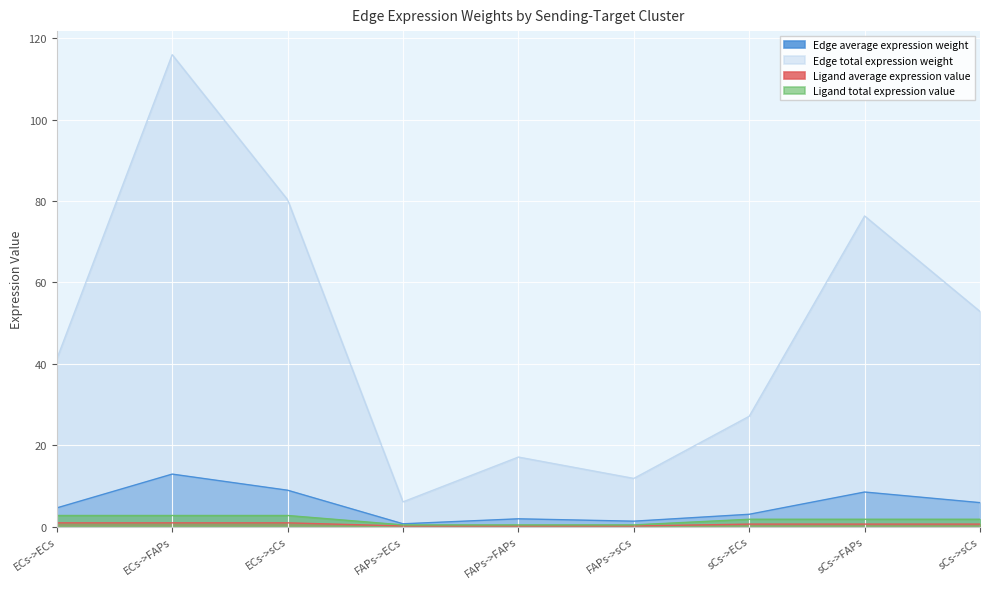

True or false: Ligand total expression value and Ligand average expression value intersect in this chart.

False